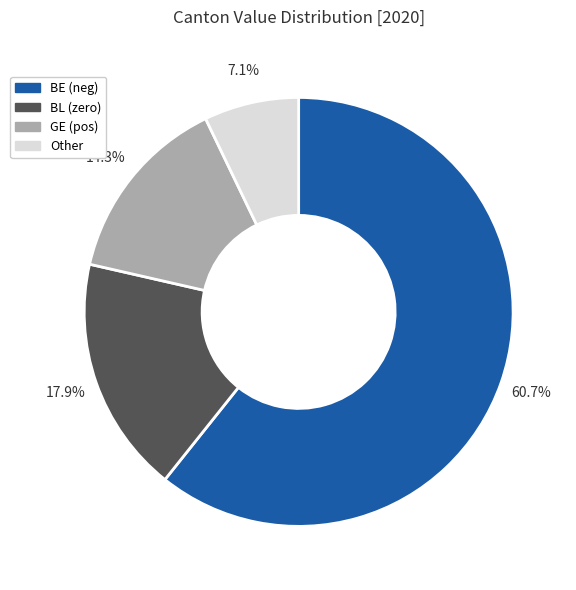

Which category has the biggest portion of the pie?

BE (neg)